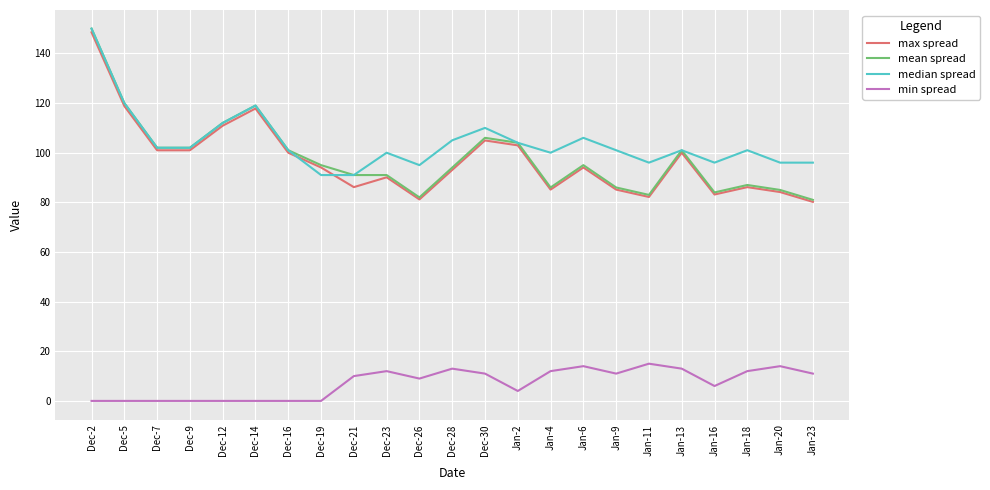

What is the total value across all series at Dec-7?

305.0